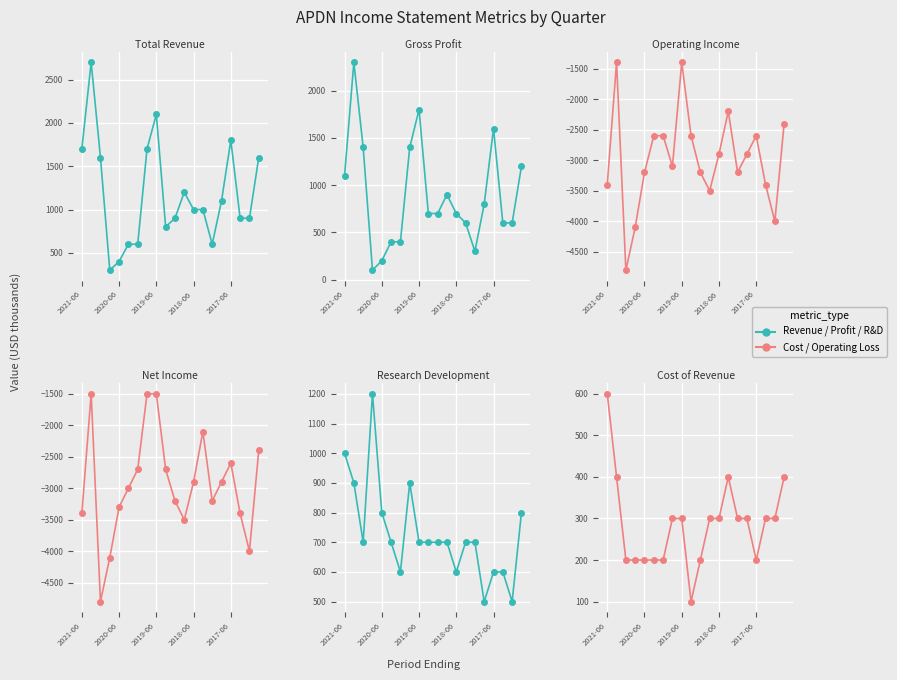

What is the maximum value for Net Income?

-1500